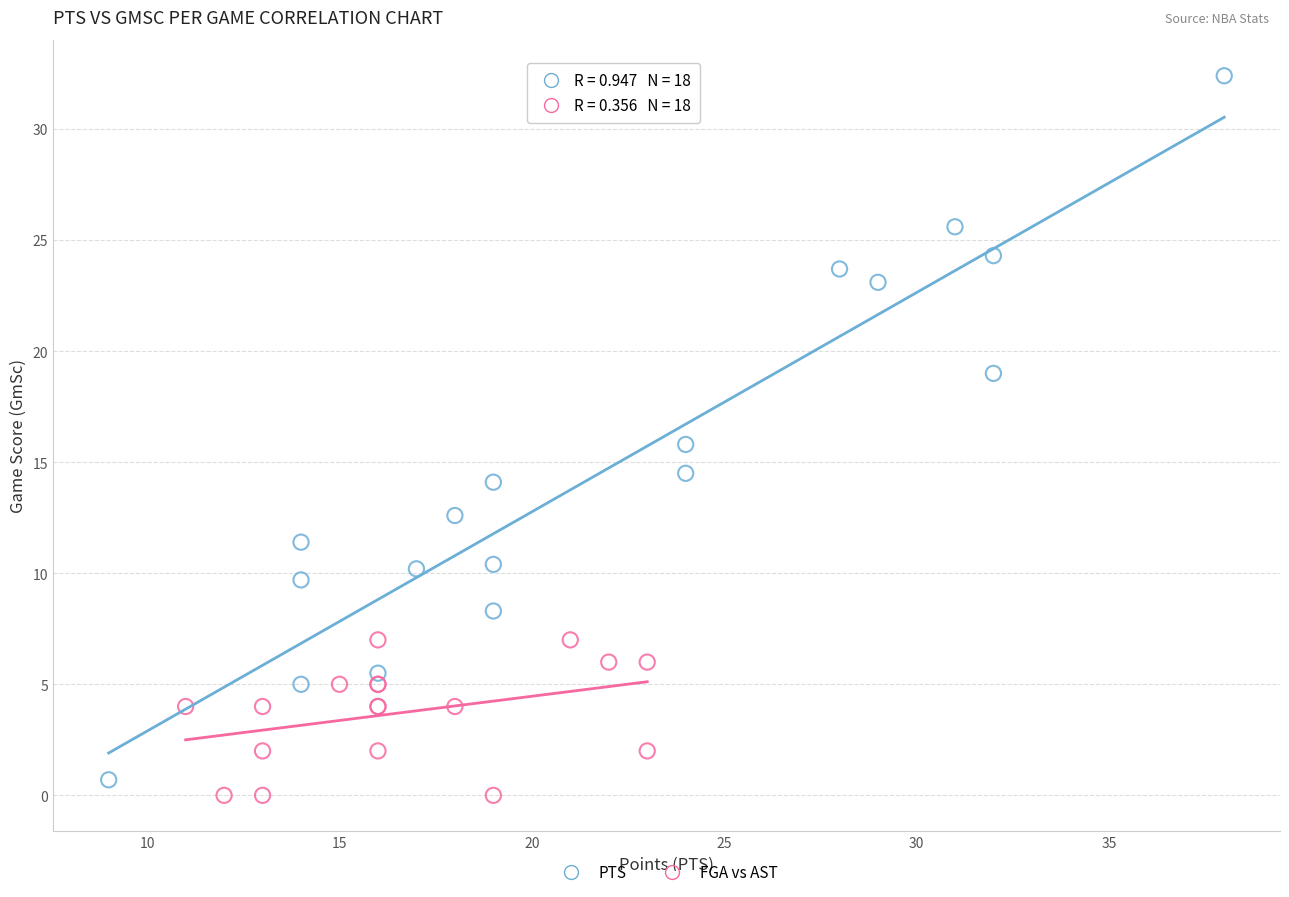

Which series contains the lowest Y value?

FGA vs AST